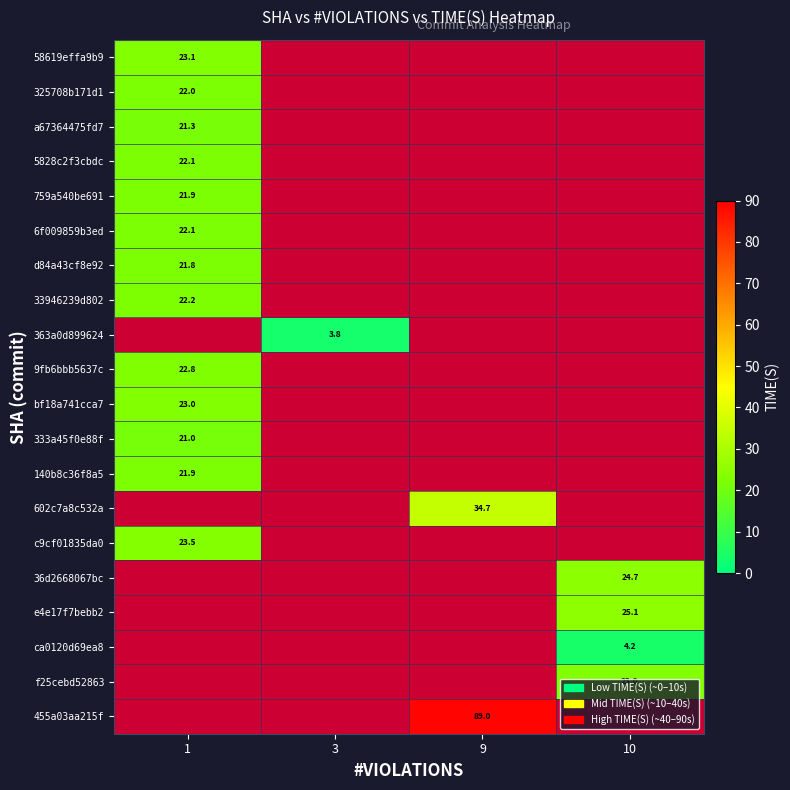

What is the greatest value displayed?

89.0